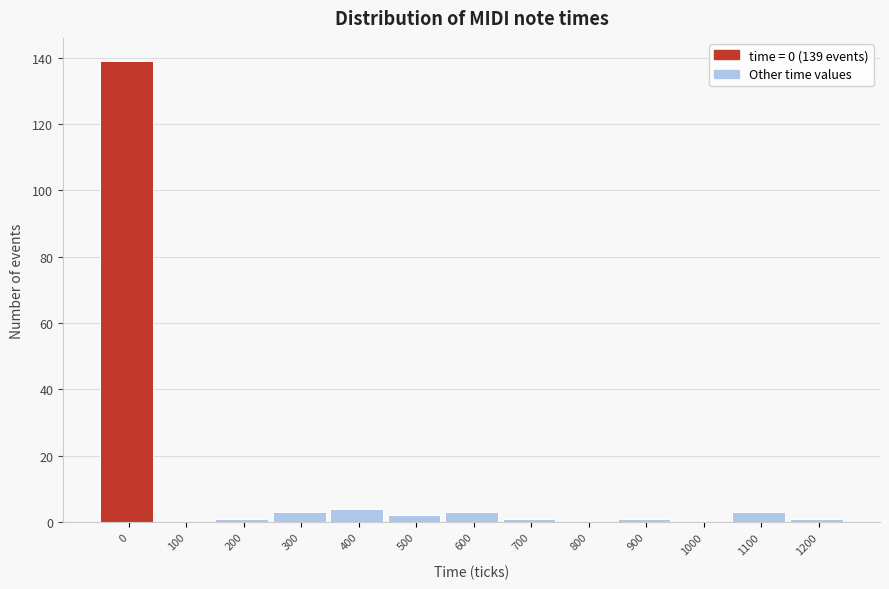

Reading left to right, transcribe all the data shown in this chart.

0=139	100=0	200=1	300=3	400=4	500=2	600=3	700=1	800=0	900=1	1000=0	1100=3	1200=1